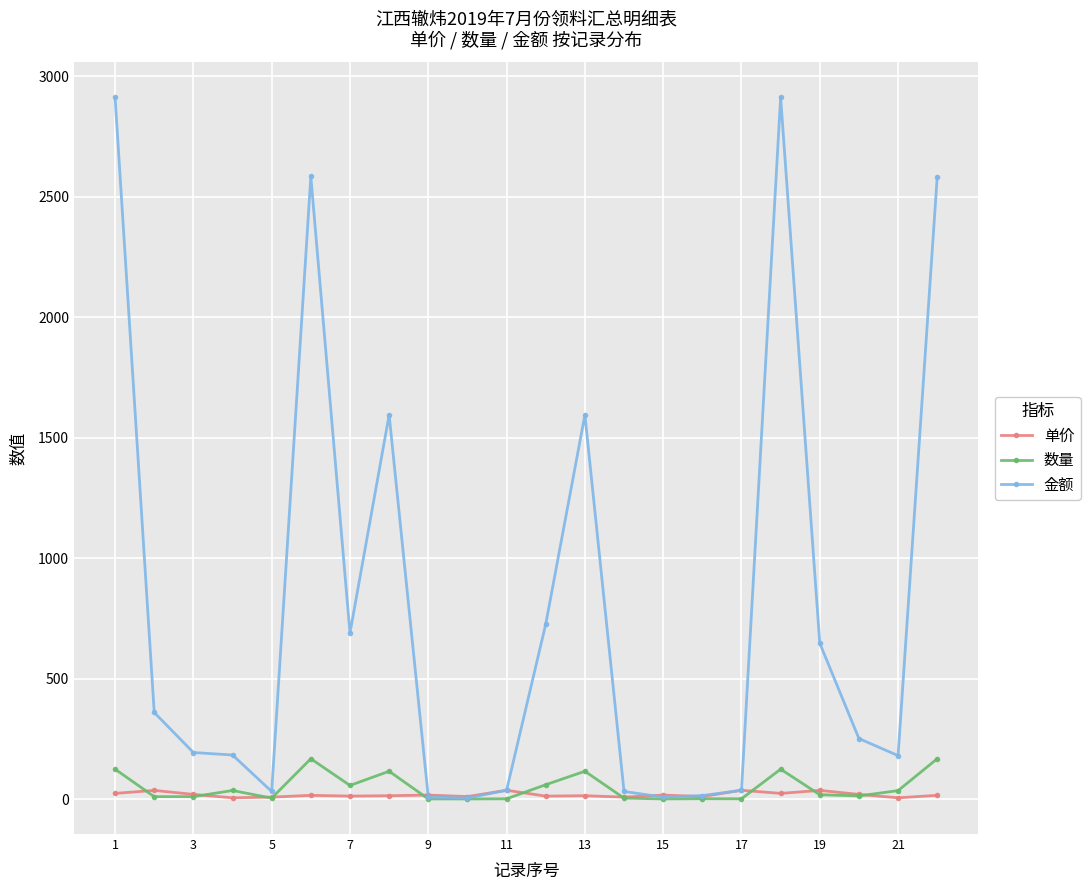

Which series has the largest range (max minus min)?

金额